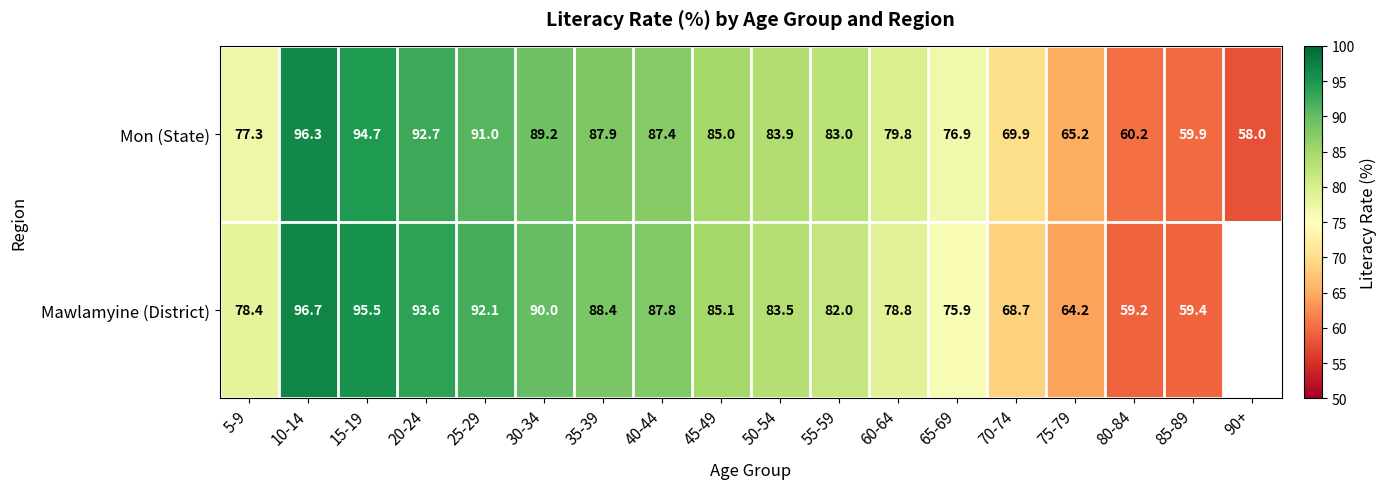

At which label does Mon (State) first exceed 83?

10-14